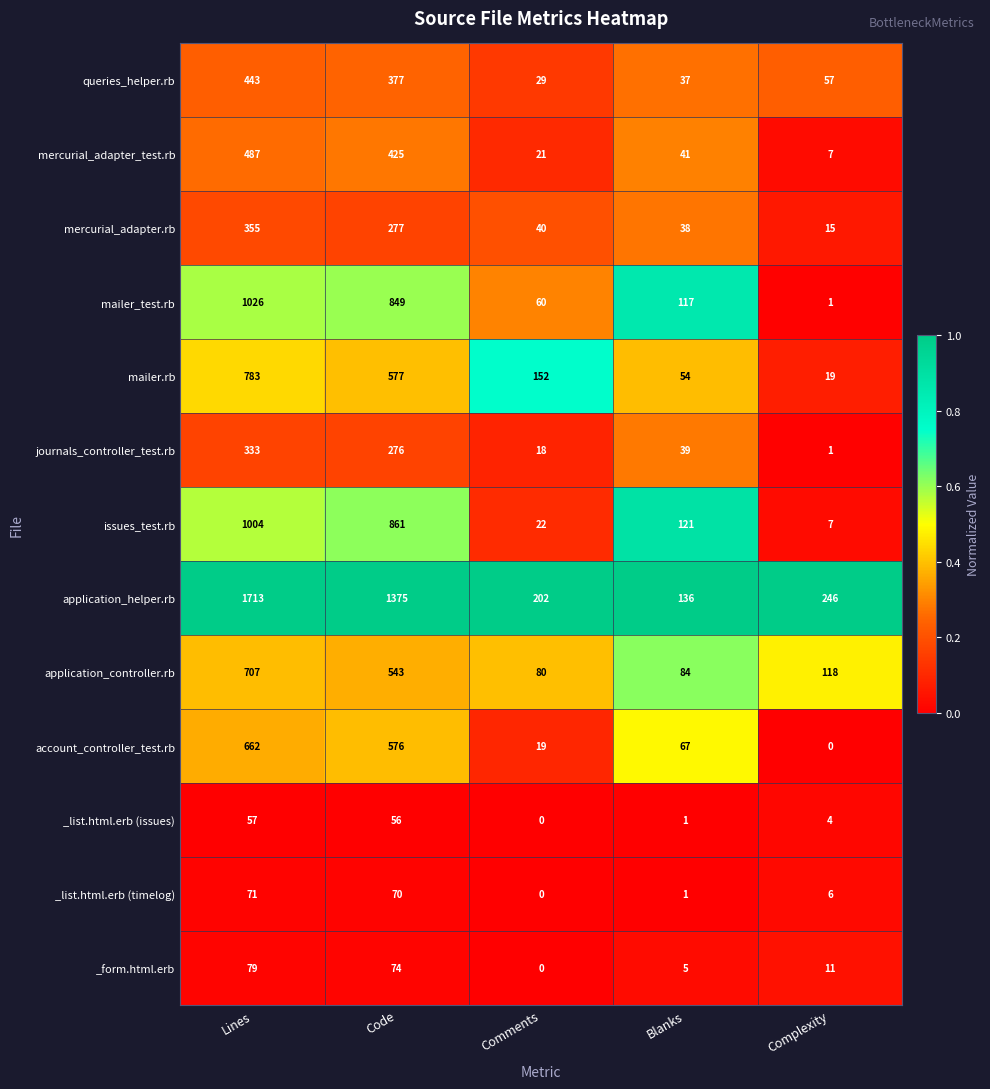

What is the spread (max minus min) of values at Blanks?

135